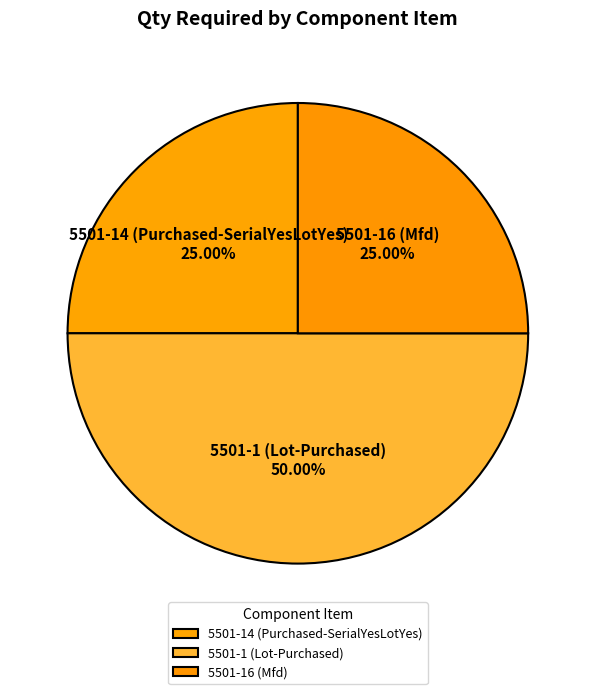

Do 5501-14 (Purchased-SerialYesLotYes) and 5501-1 (Lot-Purchased) together represent more than half of the pie?

Yes